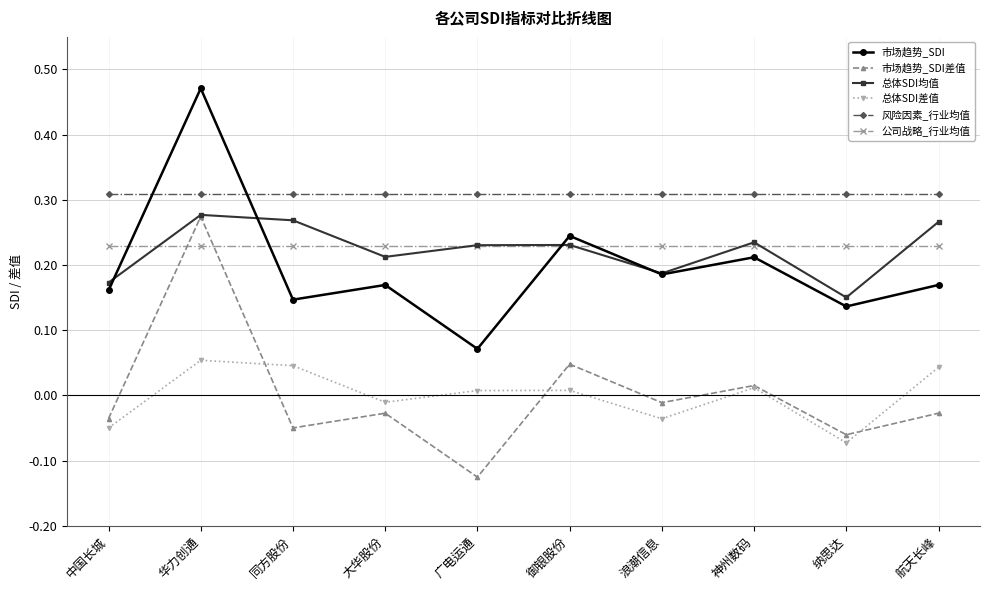

What is the label of the 5th point from the right?

御银股份